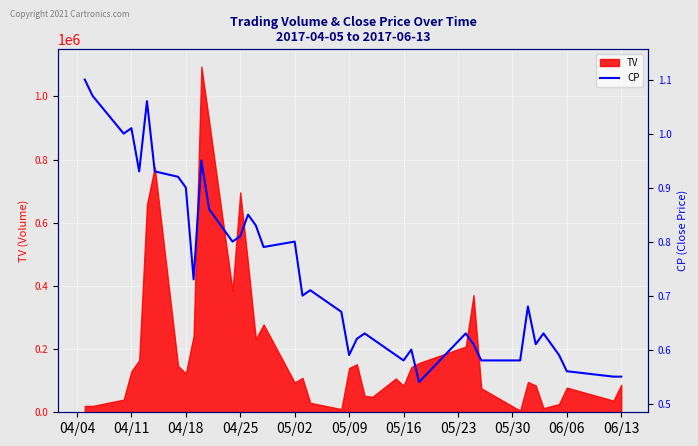

True or false: the data shows 0.9 at 34.

False